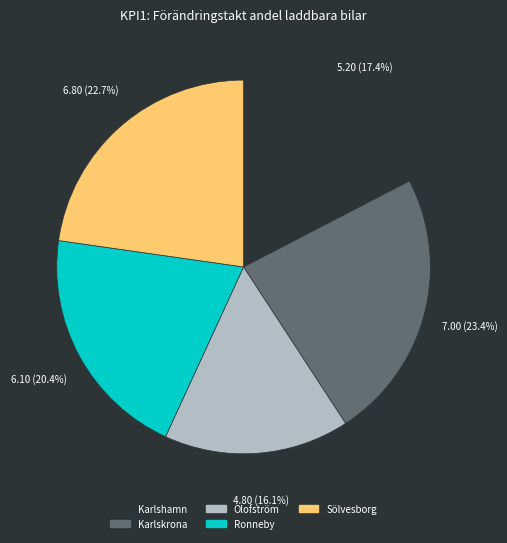

Which has a higher value, Karlshamn or Karlskrona?

Karlskrona